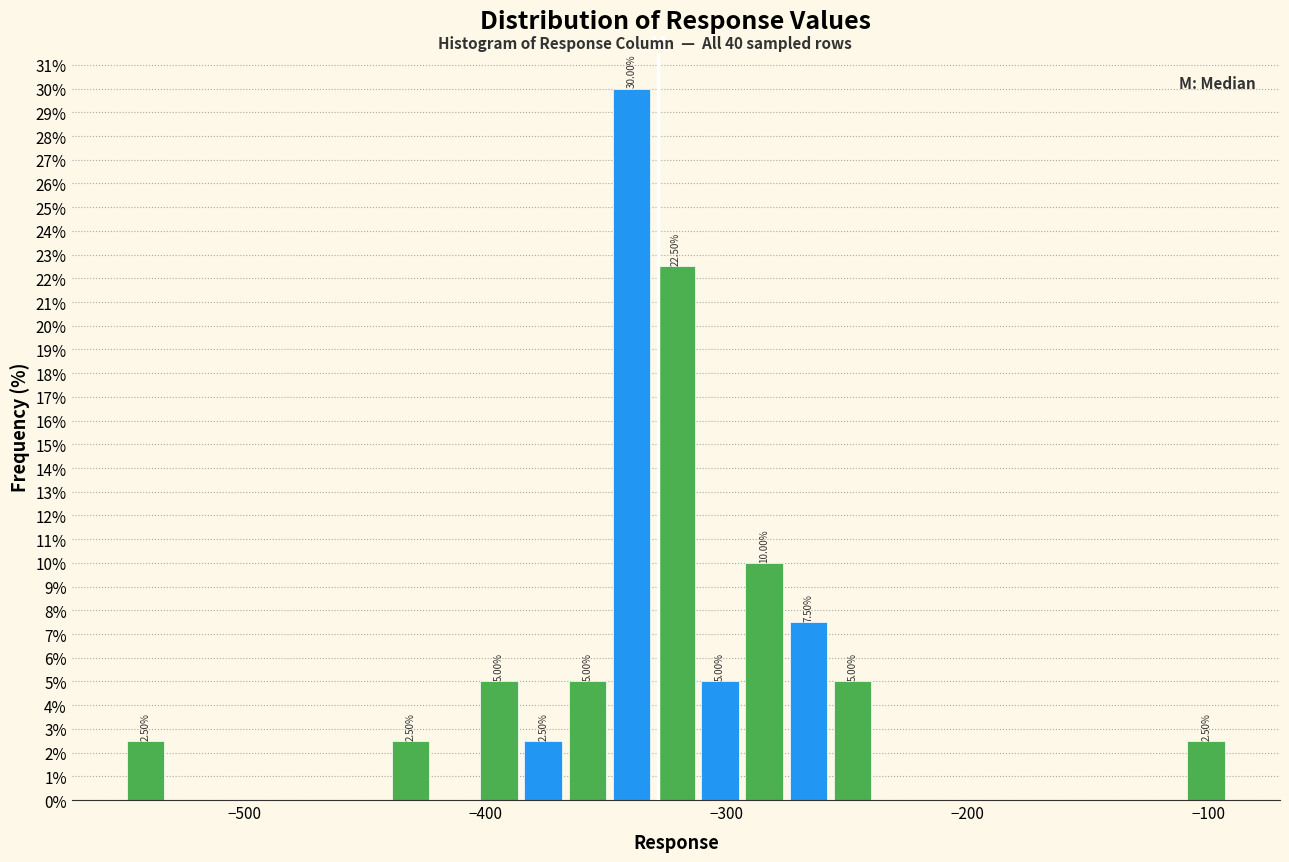

Around what value on the x-axis is the tallest bar? Give the approximate position of its centre, as read against the axis.

-340